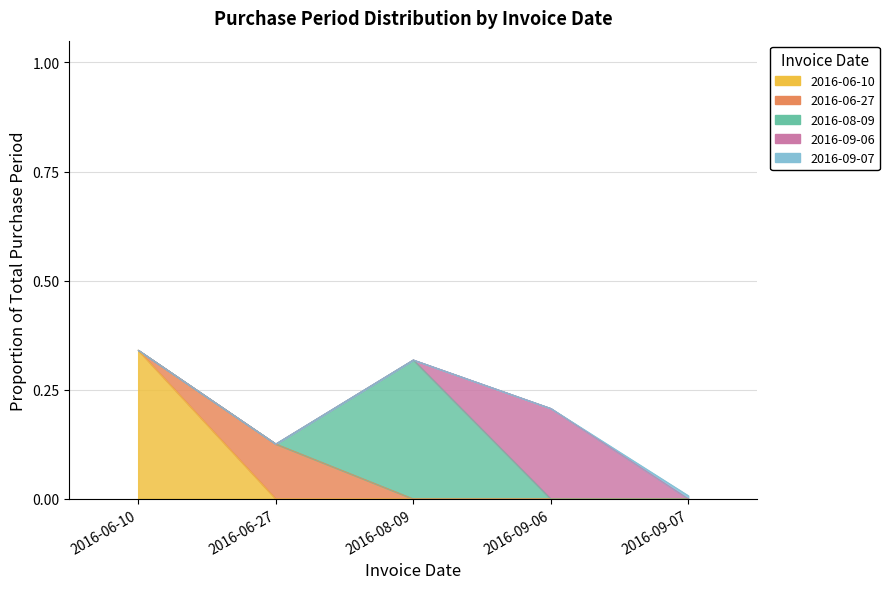

Reading left to right, what are all the values shown in this chart?

0.3	0.1	0.3	0.2	0.0